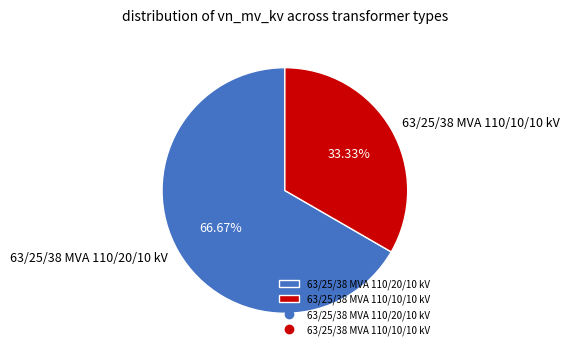

To the nearest percent, what is the difference between the 63/25/38 MVA 110/10/10 kV and 63/25/38 MVA 110/20/10 kV slice percentages?

33%